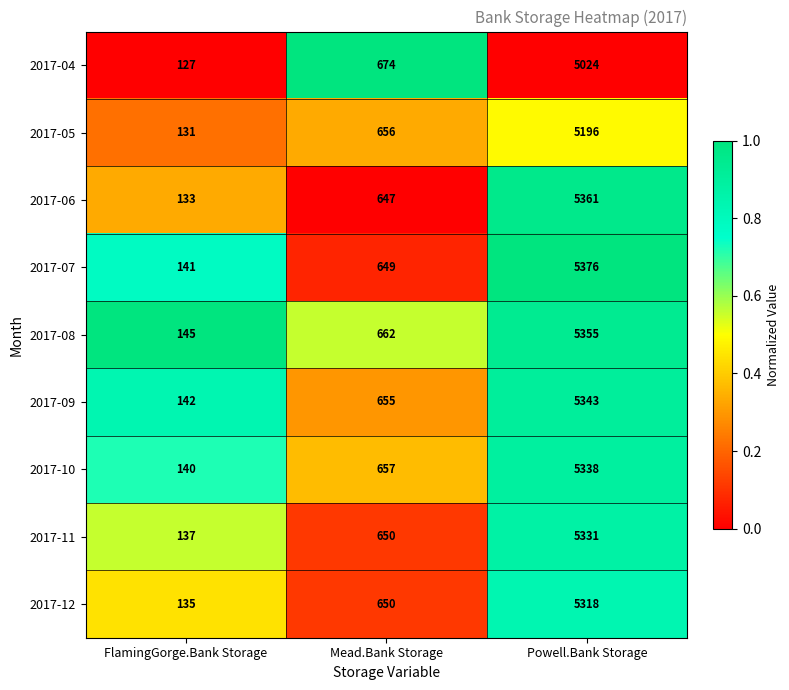

Reading right to left, list all the values displayed in this chart.

2017-04: 5024	674	127
2017-05: 5196	656	131
2017-06: 5361	647	133
2017-07: 5376	649	141
2017-08: 5355	662	145
2017-09: 5343	655	142
2017-10: 5338	657	140
2017-11: 5331	650	137
2017-12: 5318	650	135